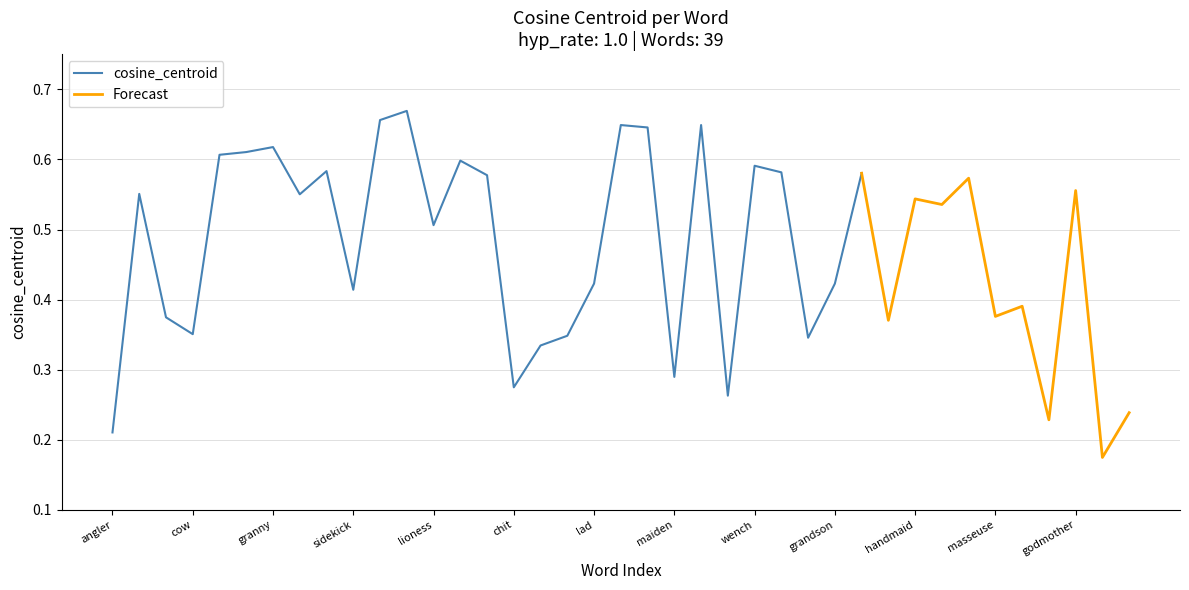

Which category has the highest value in the cosine_centroid series?

niece